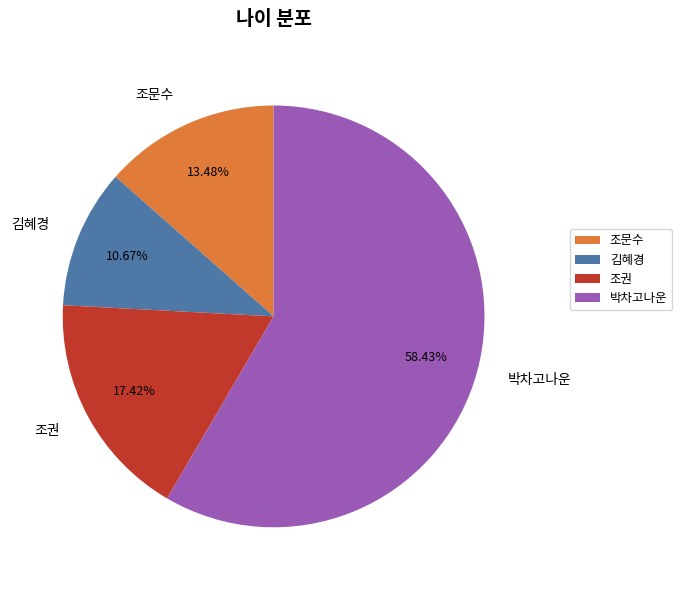

How many segments does this pie chart have?

4